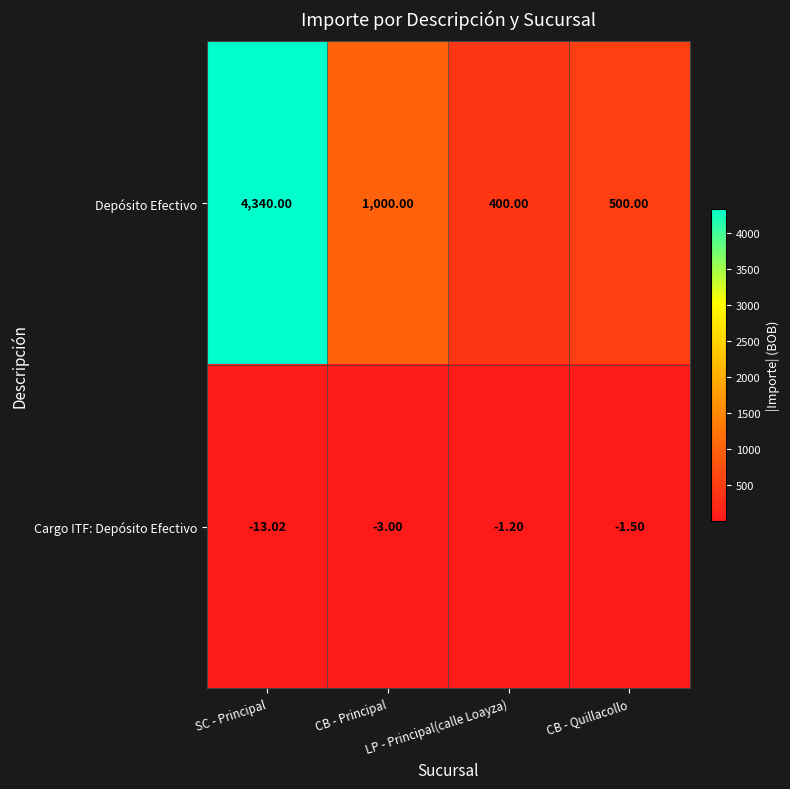

Which series has the largest range (max minus min)?

Depósito Efectivo